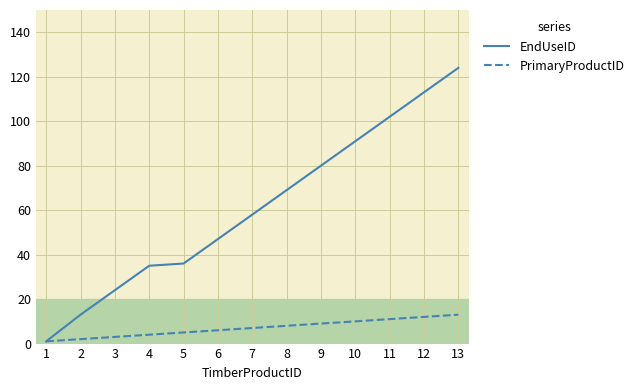

How many lines are shown in the chart?

2